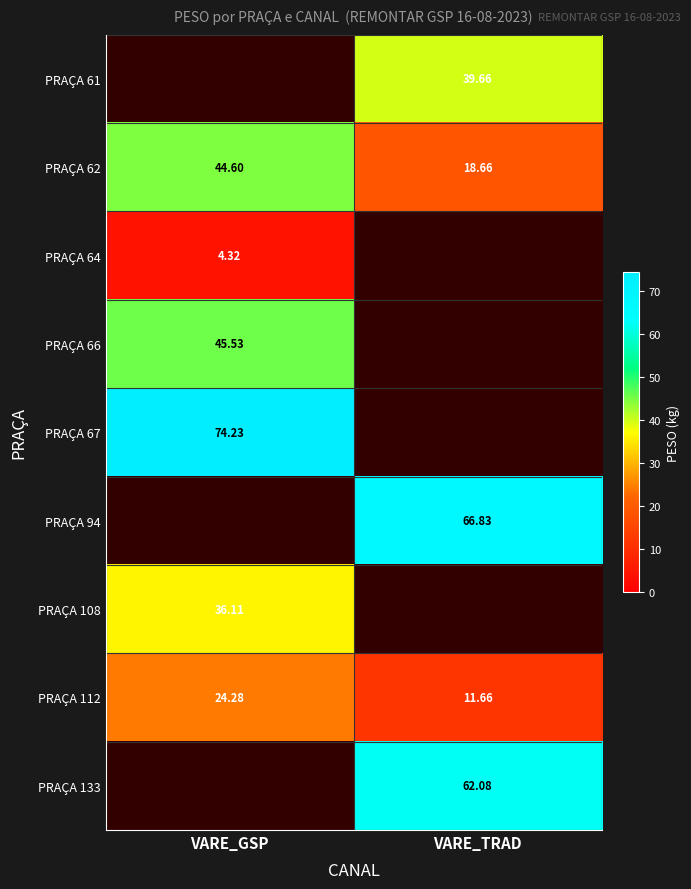

The PRAÇA 67 series shows 108.5 at VARE_GSP. True or false?

False